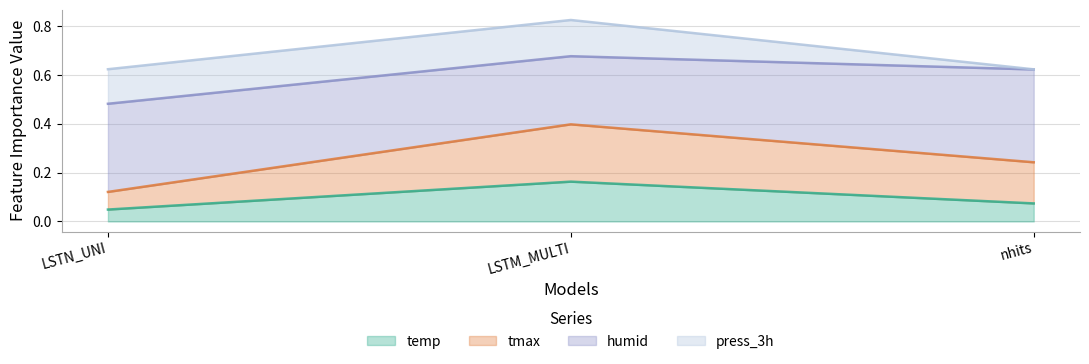

Rank the categories by temp value from highest to lowest.

LSTM_MULTI, nhits, LSTN_UNI